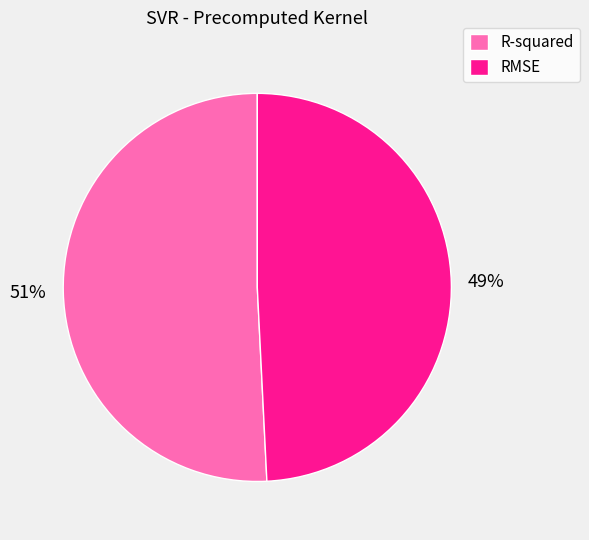

To the nearest percent, what is the combined percentage of R-squared and RMSE?

100%